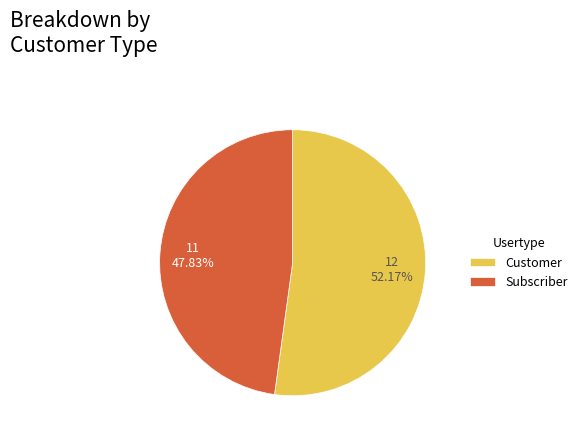

What is the smallest slice in the pie chart?

Subscriber